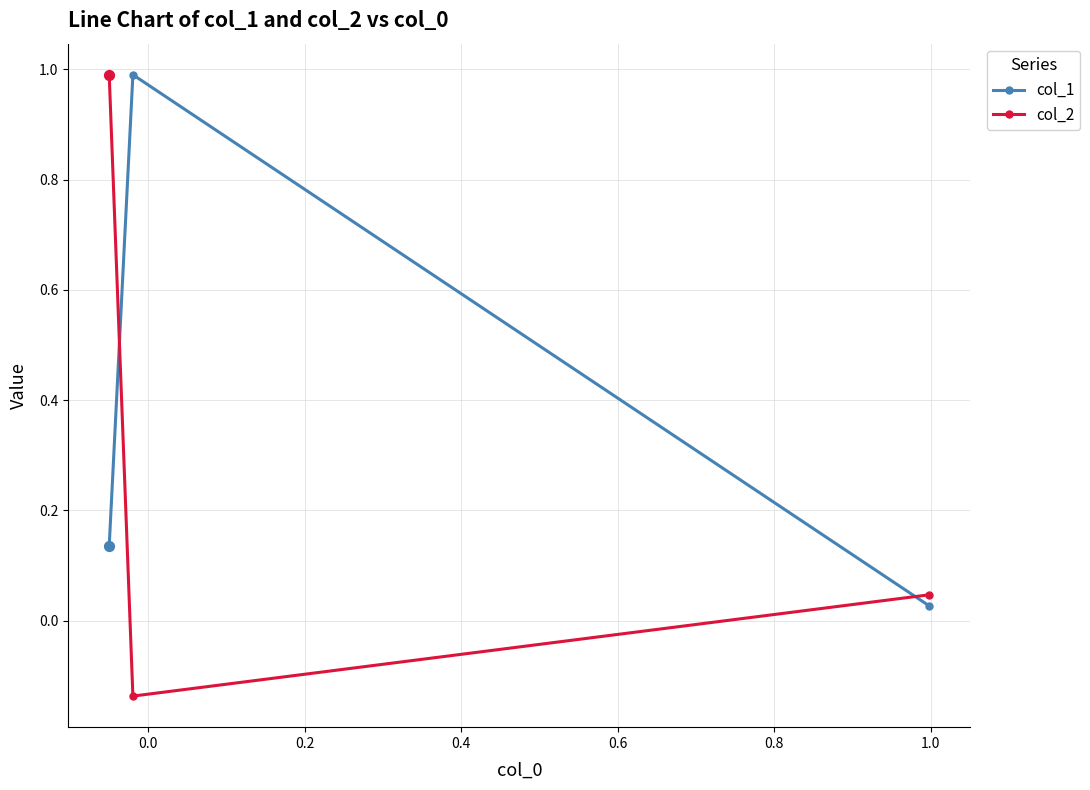

At how many categories does at least one series exceed 0?

3